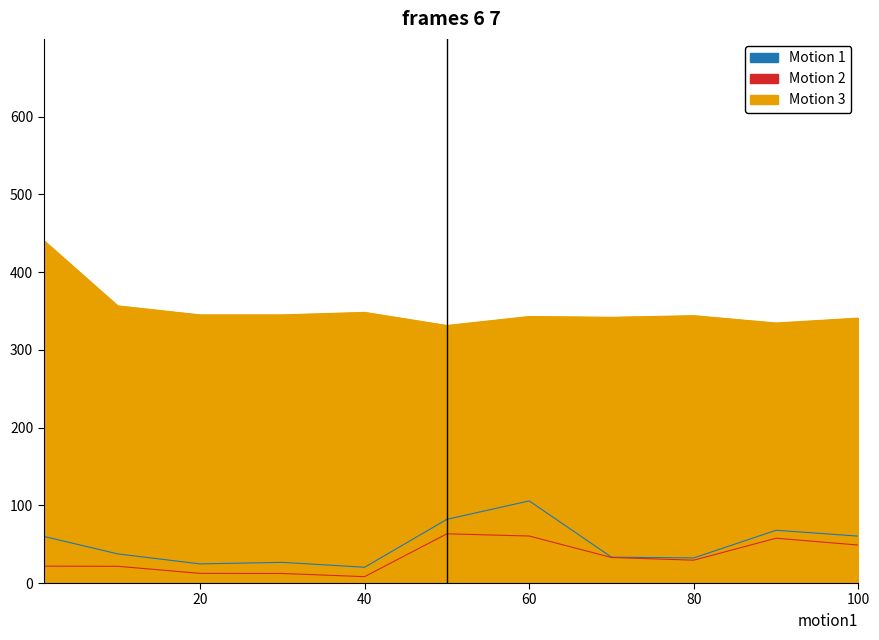

The Motion 1 series shows 46.2 at 30. True or false?

False